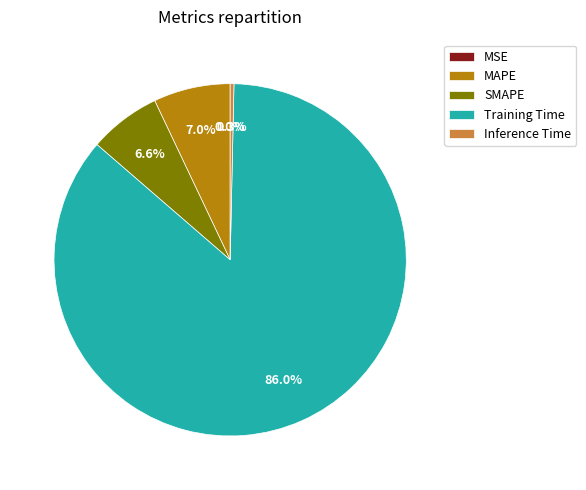

Is there a majority slice in this chart?

Yes